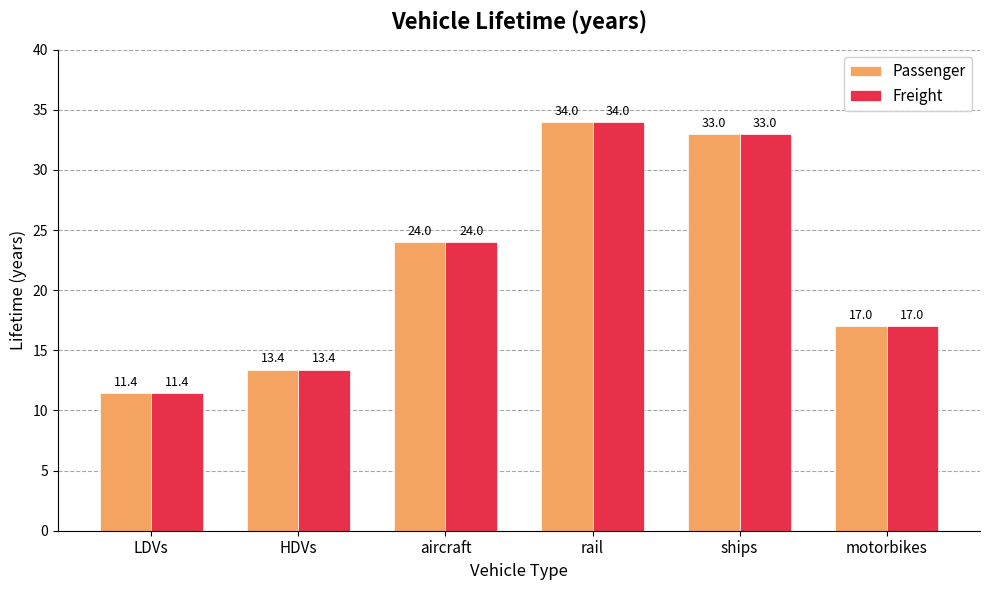

What are all the series names shown in the legend?

Passenger, Freight